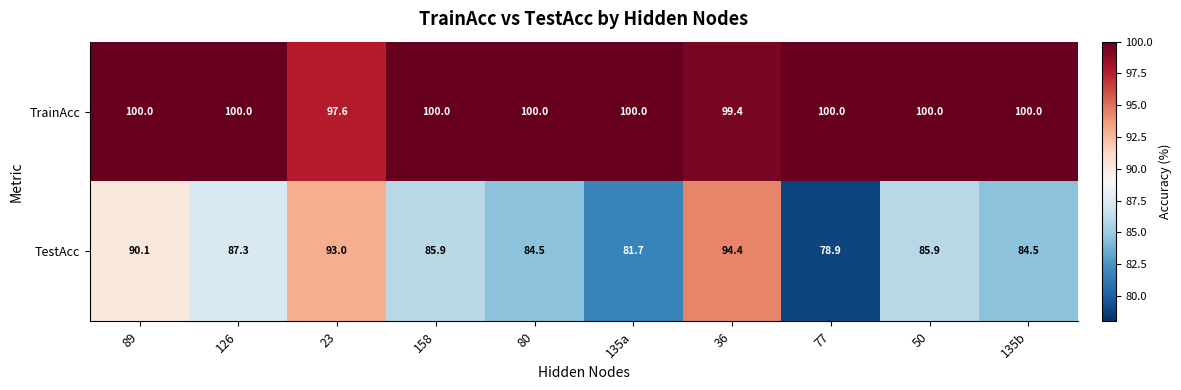

Reading left to right, transcribe all the data shown in this chart.

TrainAcc: 89=100.0	126=100.0	23=97.6	158=100.0	80=100.0	135a=100.0	36=99.4	77=100.0	50=100.0	135b=100.0
TestAcc: 89=90.1	126=87.3	23=93.0	158=85.9	80=84.5	135a=81.7	36=94.4	77=78.9	50=85.9	135b=84.5